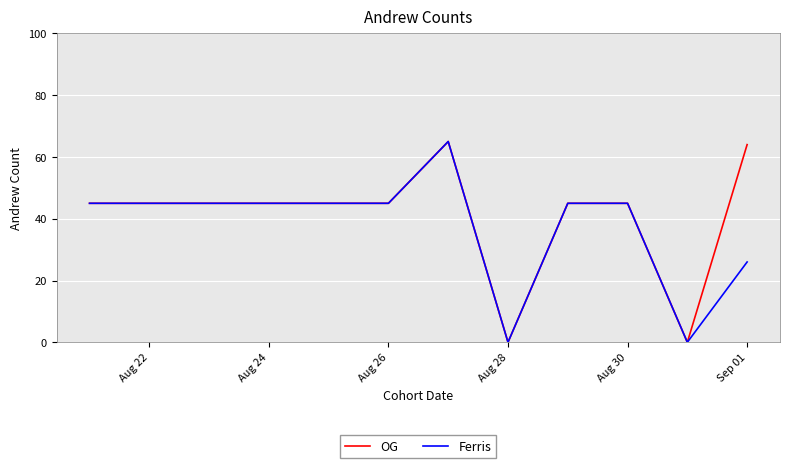

What is the maximum value shown in the chart?

65